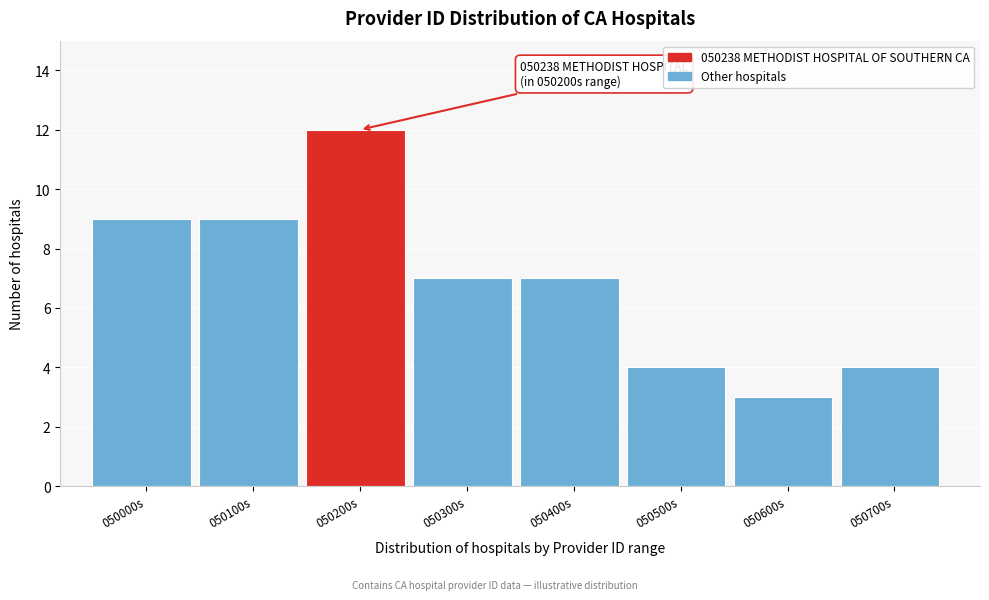

Reading left to right, transcribe all the data shown in this chart.

9	9	12	7	7	4	3	4